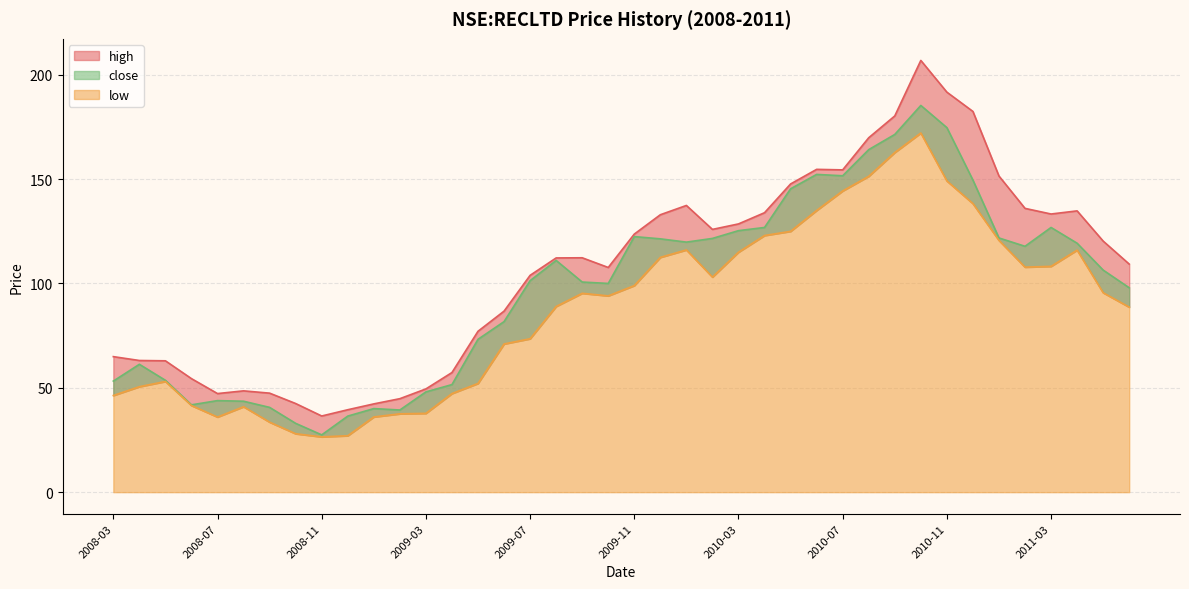

What is the label of the 15th point from the right?

2010-04